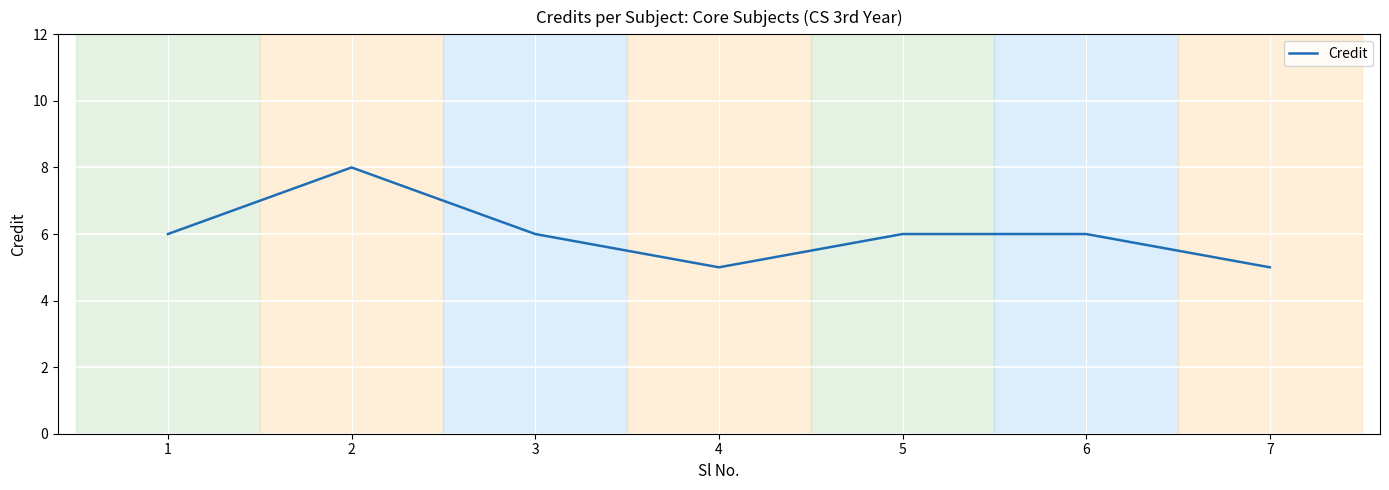

What is the sum of the values at 7 and 3?

11